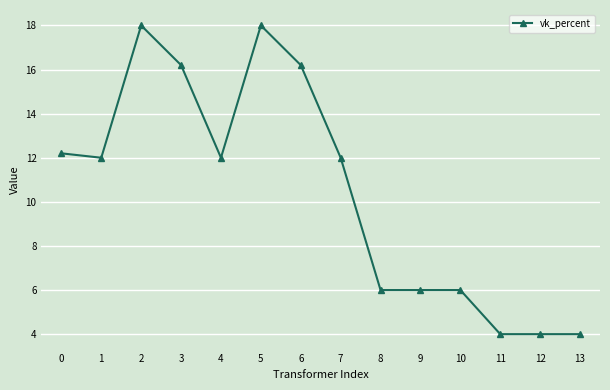

Which has a higher value, 12 or 7?

7